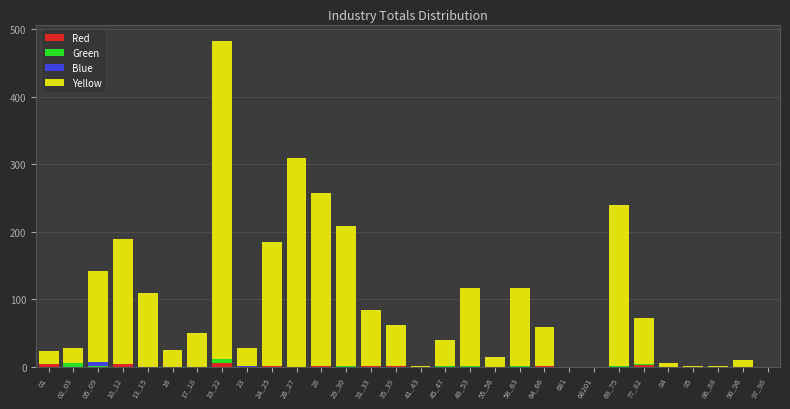

At which category is the sum across all series the highest?

19_22